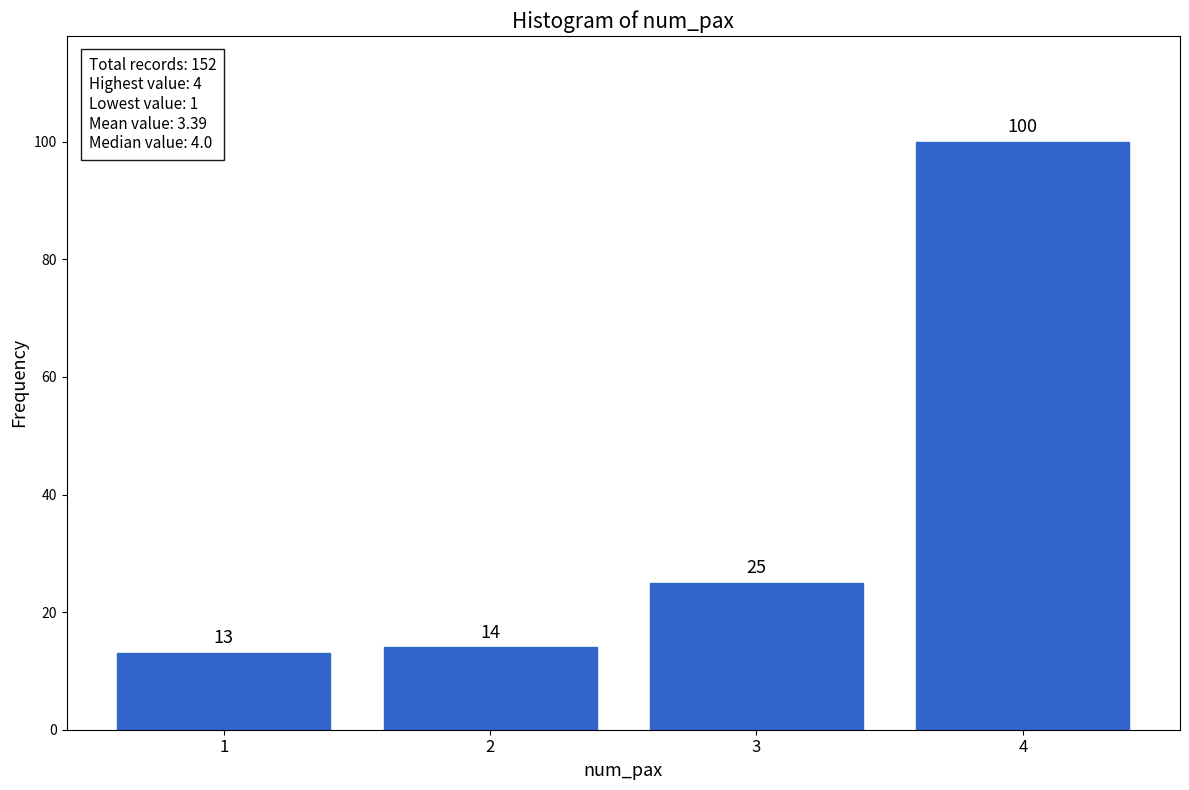

Reading right to left, extract all data points from this chart.

4=100	3=25	2=14	1=13